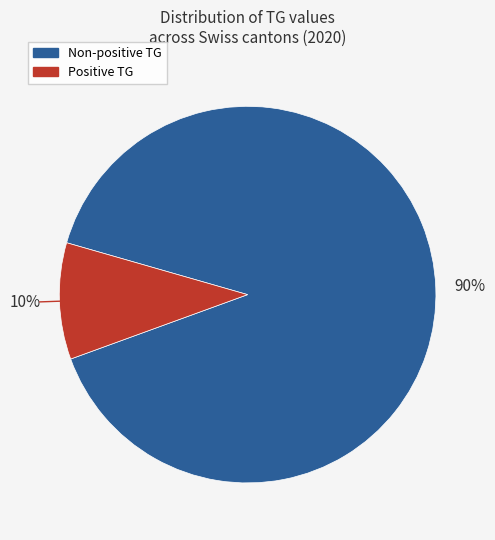

To the nearest percent, what is the average slice percentage?

50%